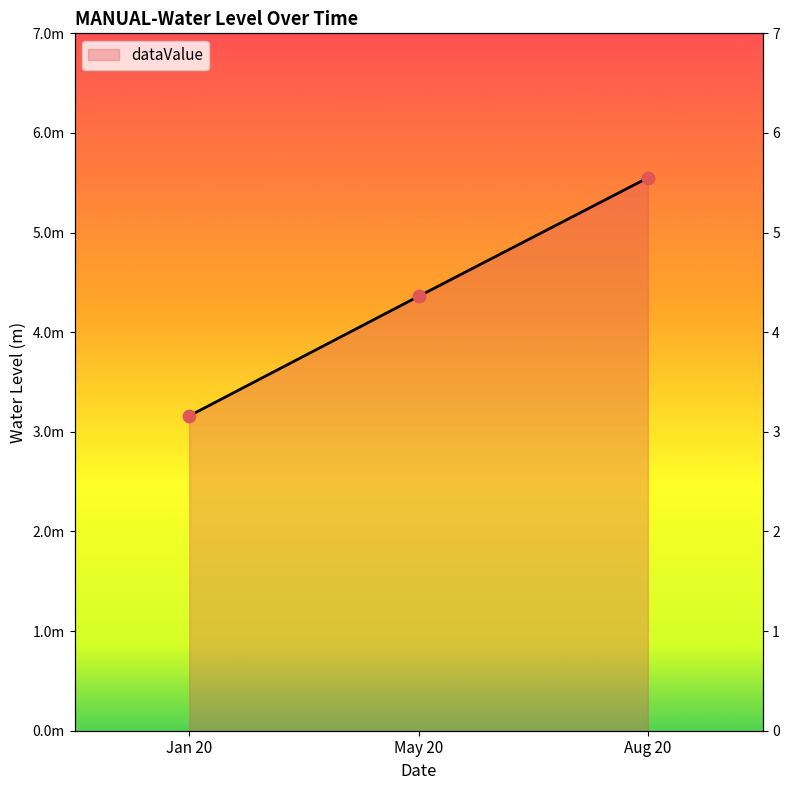

Approximately how many times larger is the value at Aug 20 compared to Jan 20?

1.8